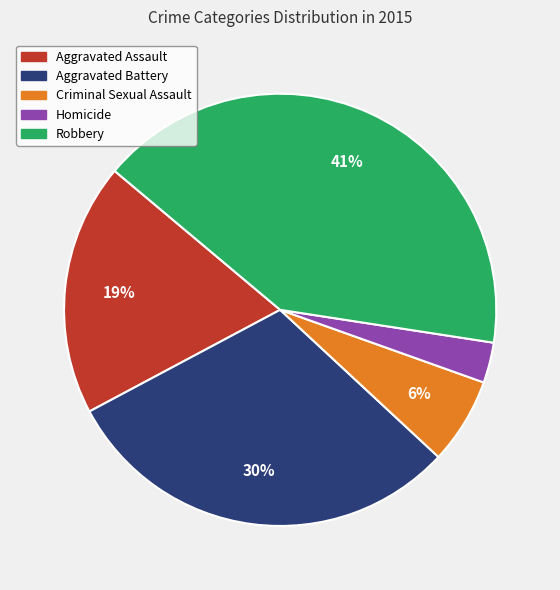

True or false: Criminal Sexual Assault accounts for 1% of the total.

False